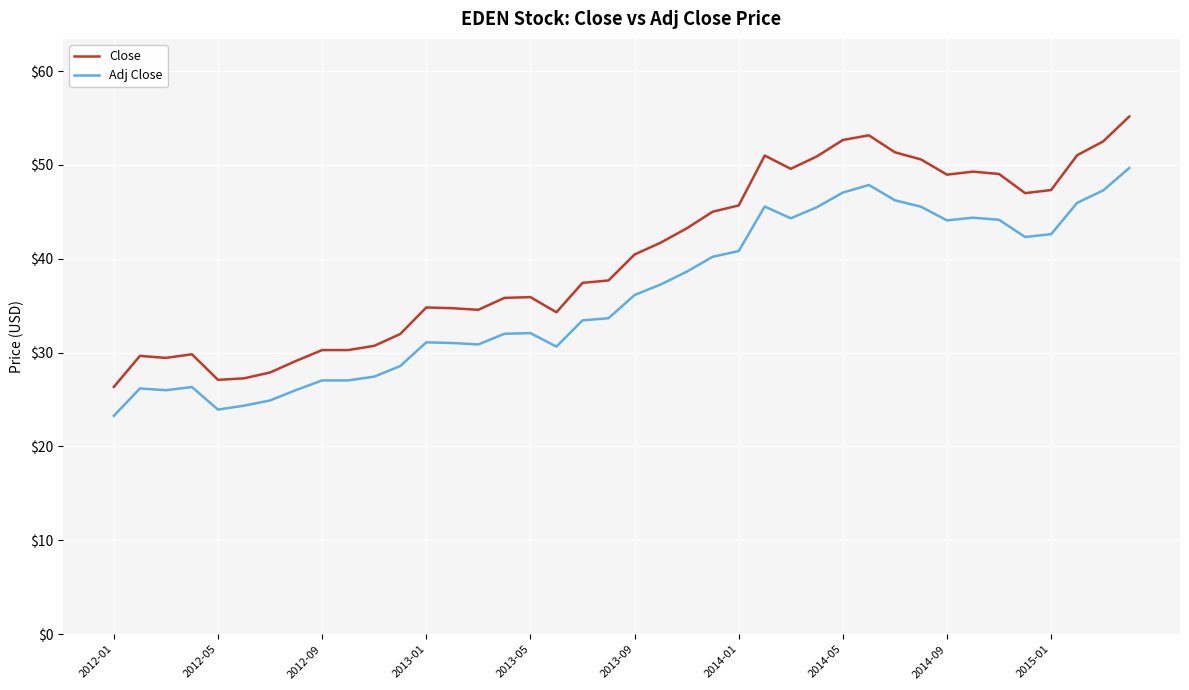

List the series in order of their overall mean, highest first.

Close, Adj Close